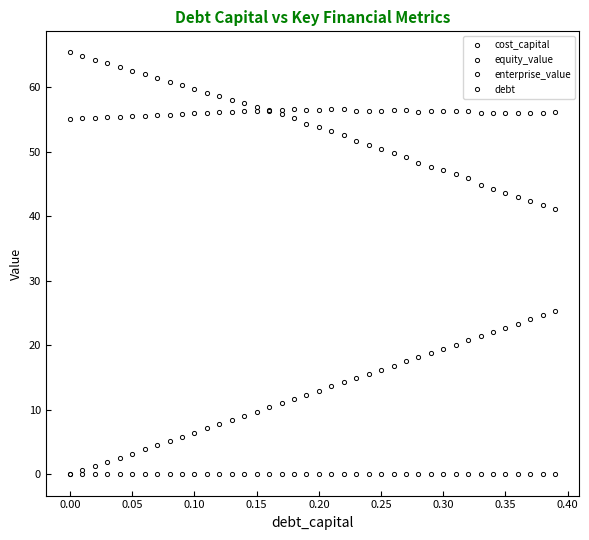

What is the maximum value shown in the chart?

65.4